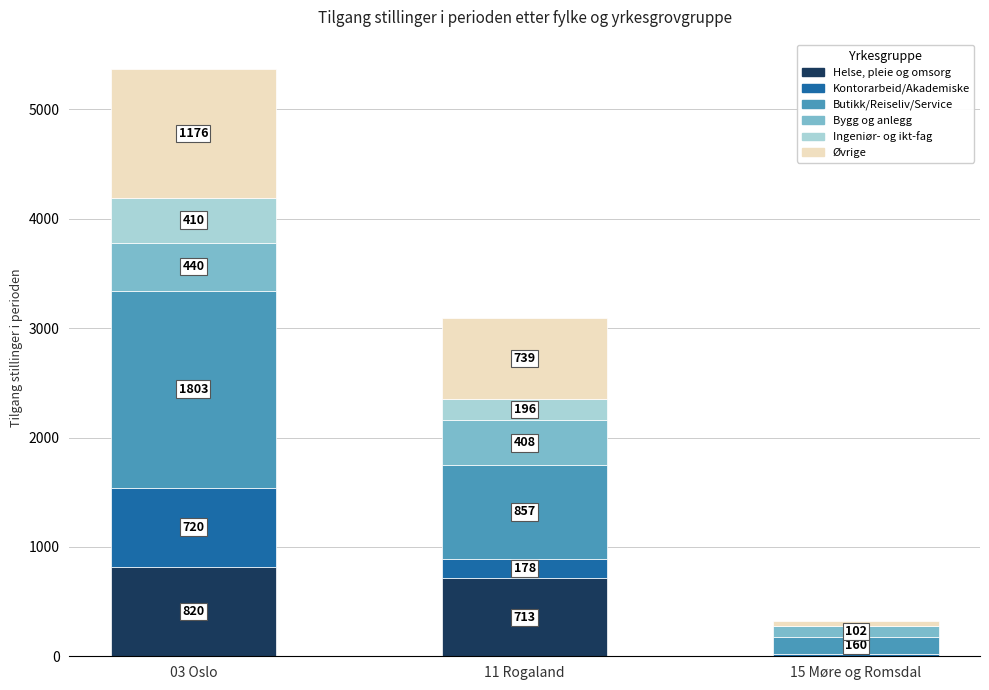

Reading left to right, what are the values for Helse, pleie og omsorg?

03 Oslo=820	11 Rogaland=713	15 Møre og Romsdal=0